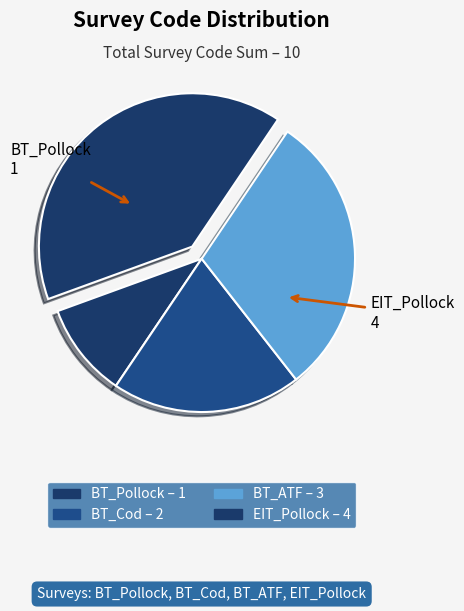

Do EIT_Pollock and BT_ATF together represent more than half of the pie?

Yes